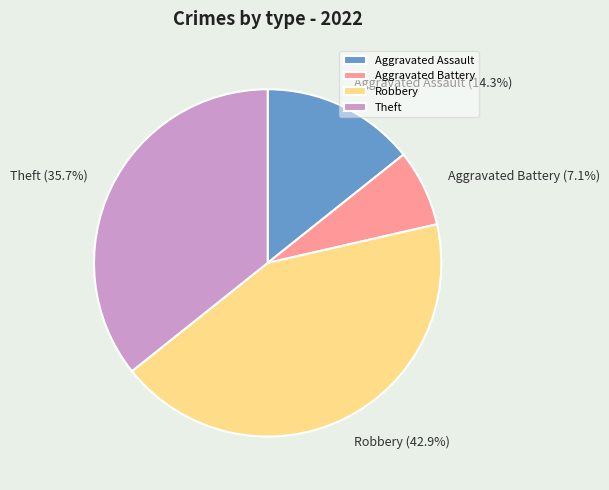

How many slices are in this pie chart?

4